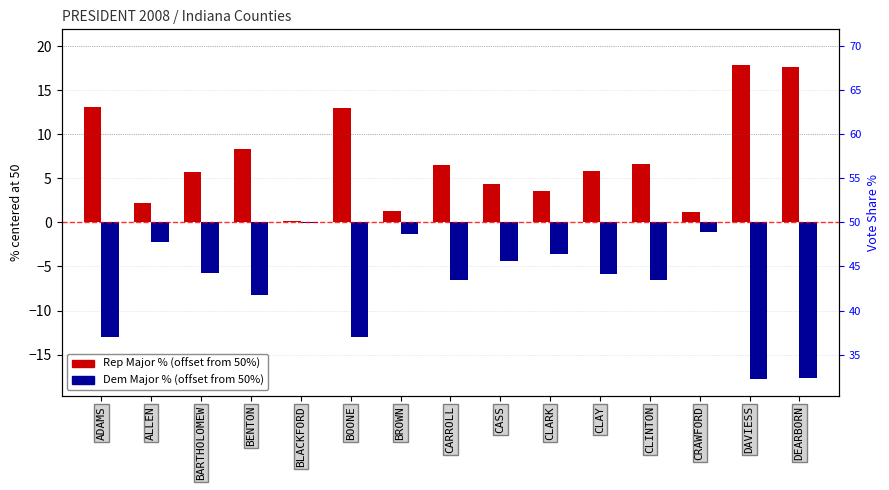

Reading right to left, extract all data points from this chart.

Rep Major % (centered at 50): 17.6	17.8	1.1	6.6	5.9	3.6	4.4	6.5	1.3	13.0	0.1	8.3	5.7	2.2	13.0
Dem Major % (centered at 50): -17.6	-17.8	-1.1	-6.6	-5.9	-3.6	-4.4	-6.5	-1.3	-13.0	-0.1	-8.3	-5.7	-2.2	-13.0